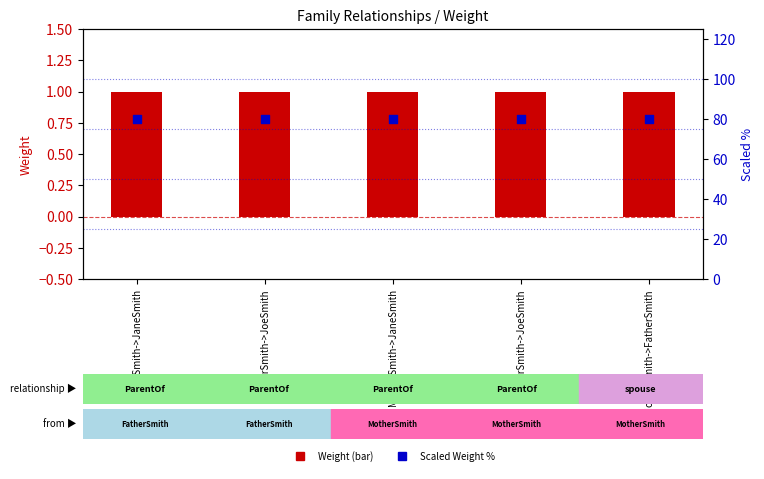

Which series reaches the maximum Y coordinate?

Scaled Weight %